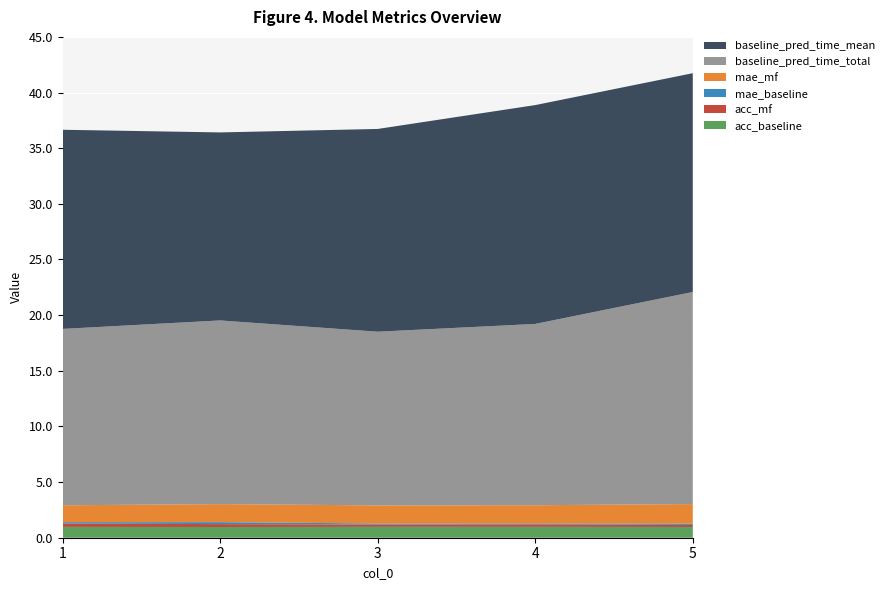

Reading left to right, extract all data points from this chart.

acc_baseline: 1=1.0	2=1.0	3=1.0	4=1.0	5=1.0
acc_mf: 1=0.3	2=0.3	3=0.2	4=0.2	5=0.2
mae_baseline: 1=0.1	2=0.2	3=0.1	4=0.1	5=0.1
mae_mf: 1=1.5	2=1.6	3=1.6	4=1.6	5=1.7
baseline_pred_time_total: 1=15.8	2=16.5	3=15.6	4=16.3	5=19.1
baseline_pred_time_mean: 1=17.9	2=16.9	3=18.2	4=19.7	5=19.7